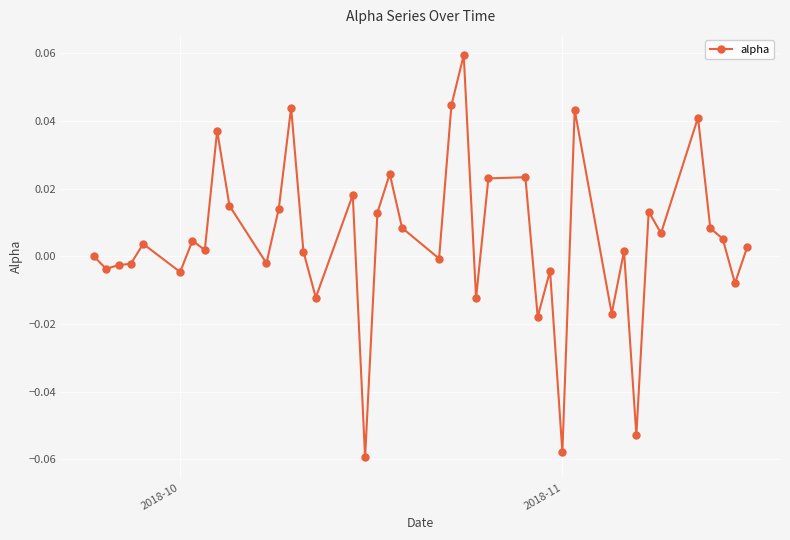

True or false: the data has more than 0 interior local peaks.

True